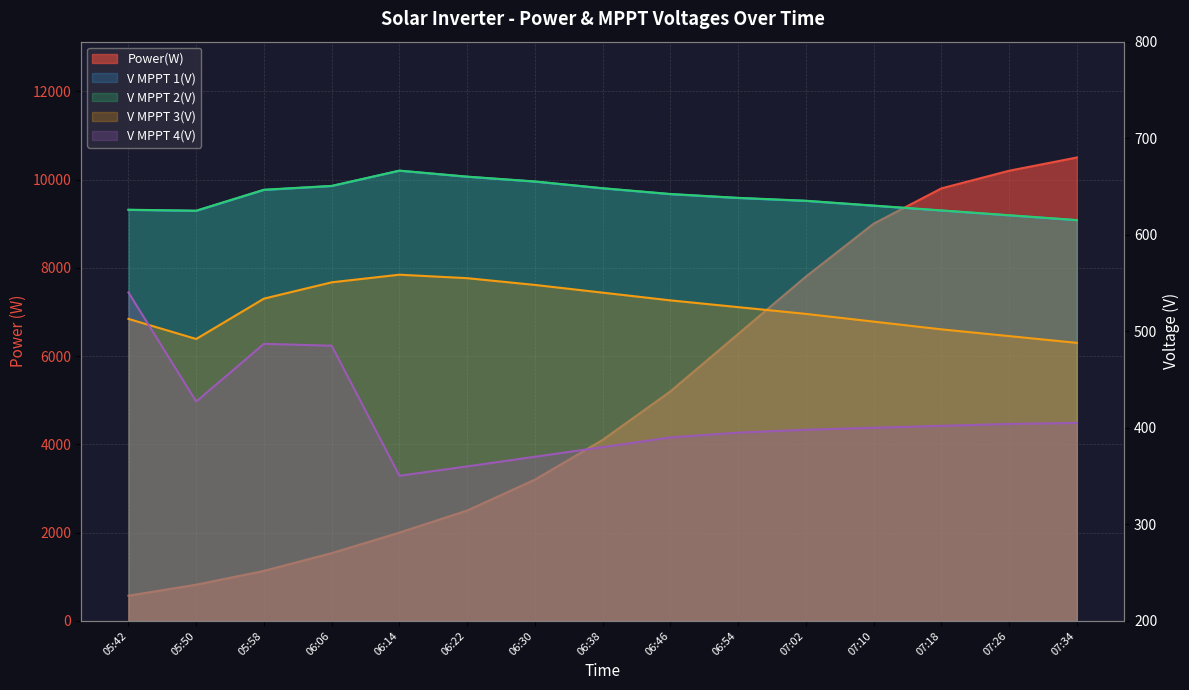

Reading left to right, extract all data points from this chart.

Power(W): 570.0	819.0	1132.0	1535.0	2000.0	2500.0	3200.0	4100.0	5200.0	6500.0	7800.0	9000.0	9800.0	10200.0	10500.0
V MPPT 1(V): 625.7	624.7	646.4	650.4	666.3	660.0	655.0	648.0	642.0	638.0	635.0	630.0	625.0	620.0	615.0
V MPPT 2(V): 625.9	624.9	646.6	650.6	666.4	660.2	655.2	648.2	642.2	638.2	635.2	630.2	625.2	620.2	615.2
V MPPT 3(V): 512.8	492.0	533.8	550.7	558.6	555.0	548.0	540.0	532.0	525.0	518.0	510.0	502.0	495.0	488.0
V MPPT 4(V): 540.2	427.2	487.0	485.0	350.3	360.0	370.0	380.0	390.0	395.0	398.0	400.0	402.0	404.0	405.0